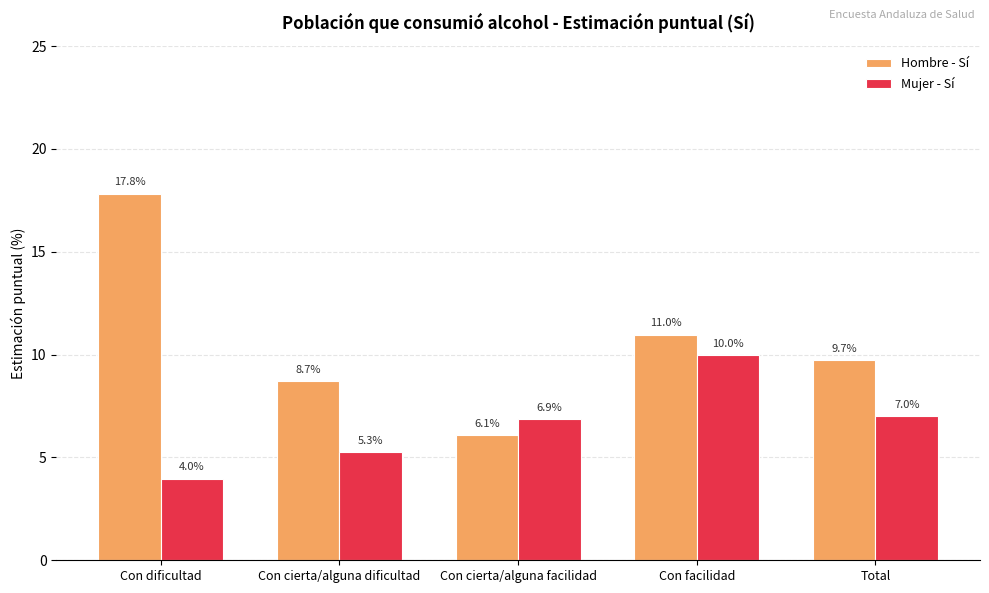

Which series changed the most between Con cierta/alguna dificultad and Con cierta/alguna facilidad?

Hombre - Sí